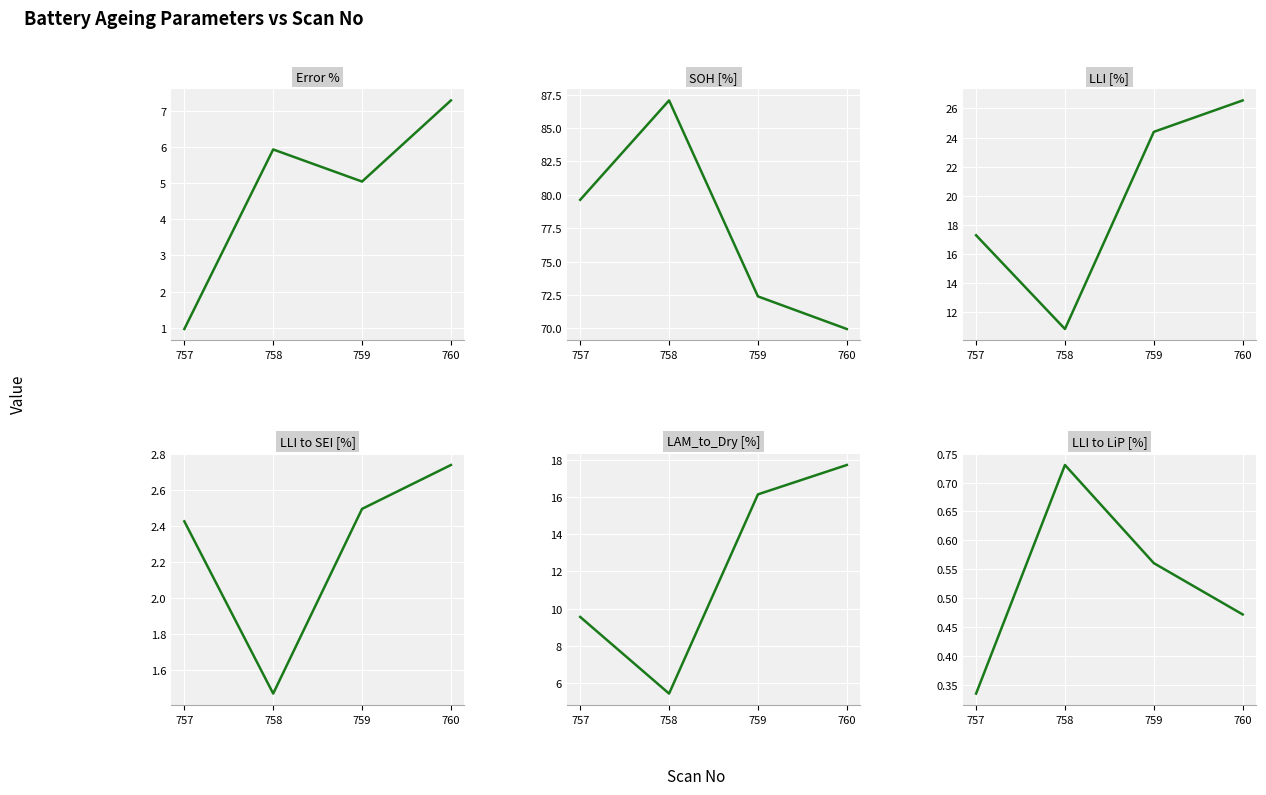

What is the highest value of the LAM_to_Dry [%] series?

17.7